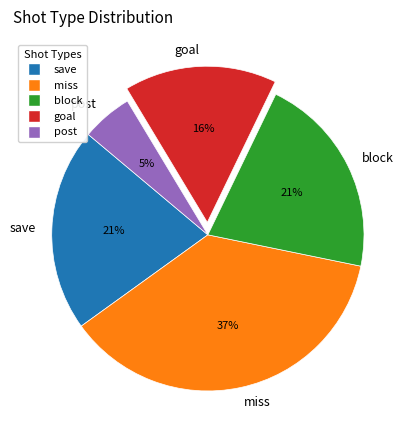

True or false: save accounts for 30% of the total.

False